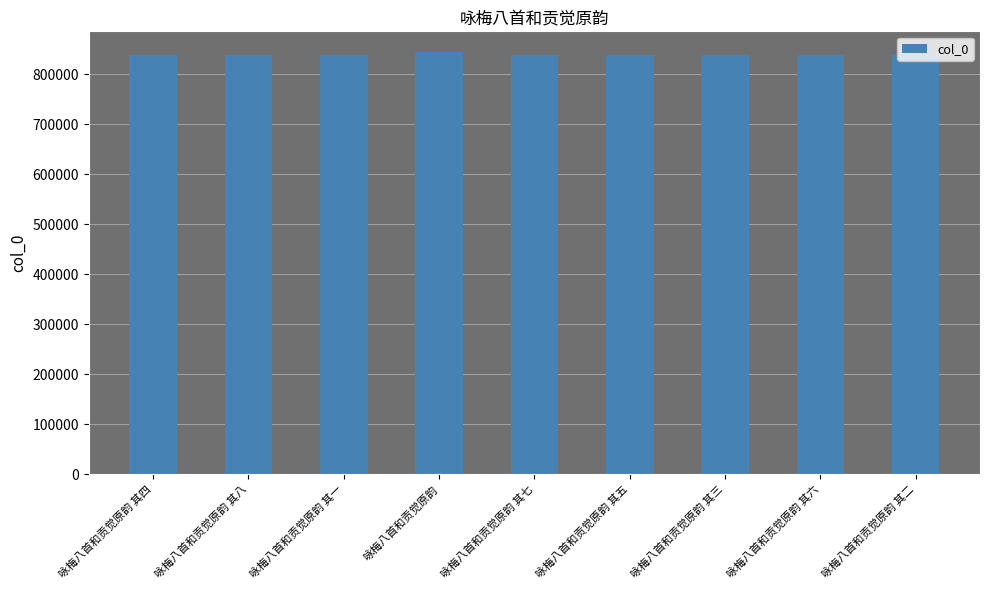

What is the average value?

838668